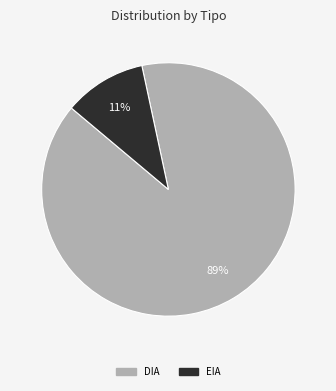

Does any single category account for the majority?

Yes